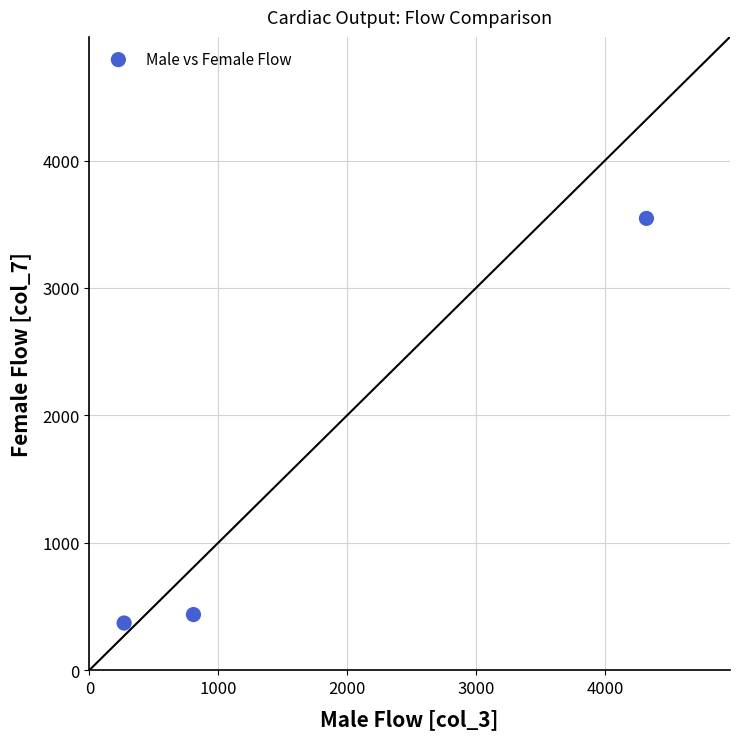

What Y value in the scatter plot is closest to 1957?

436.5